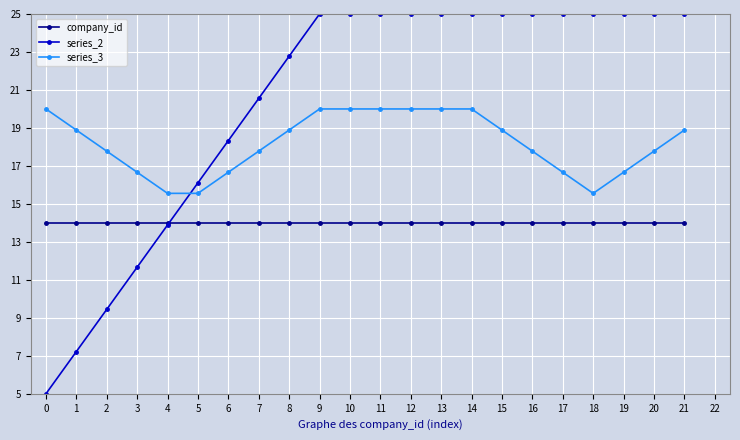

How many times do series_2 and company_id cross each other?

1